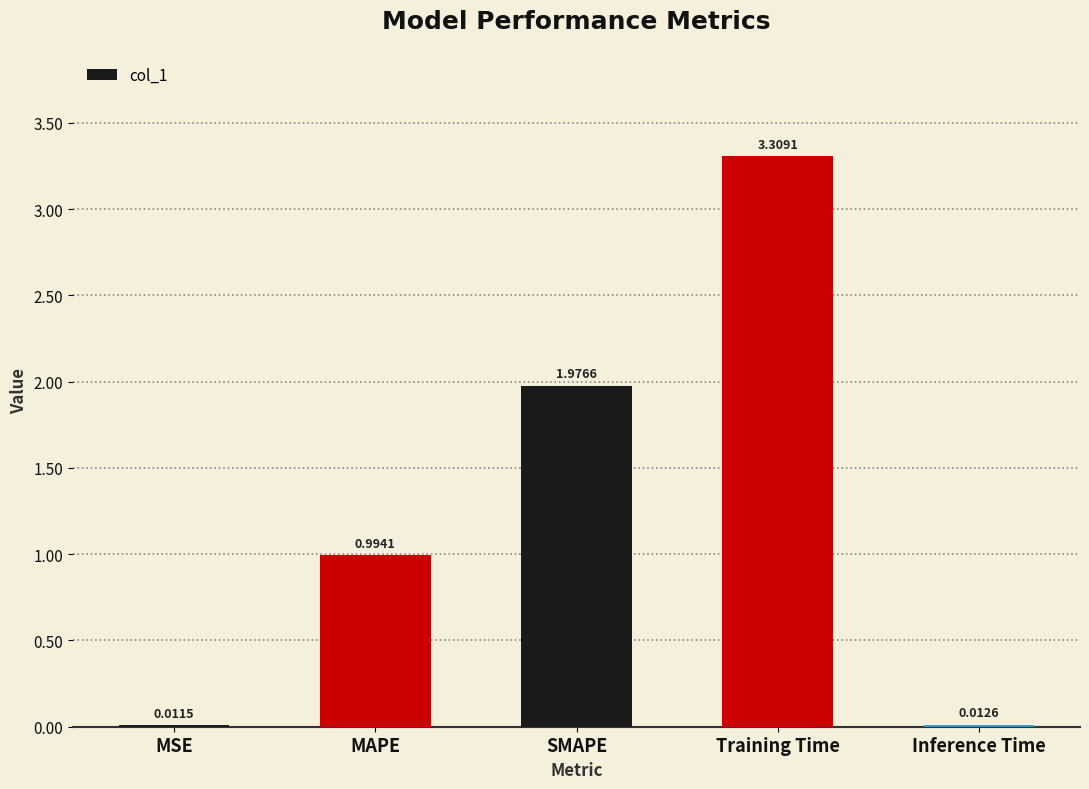

Is it true that the value at Training Time is 1.5?

False